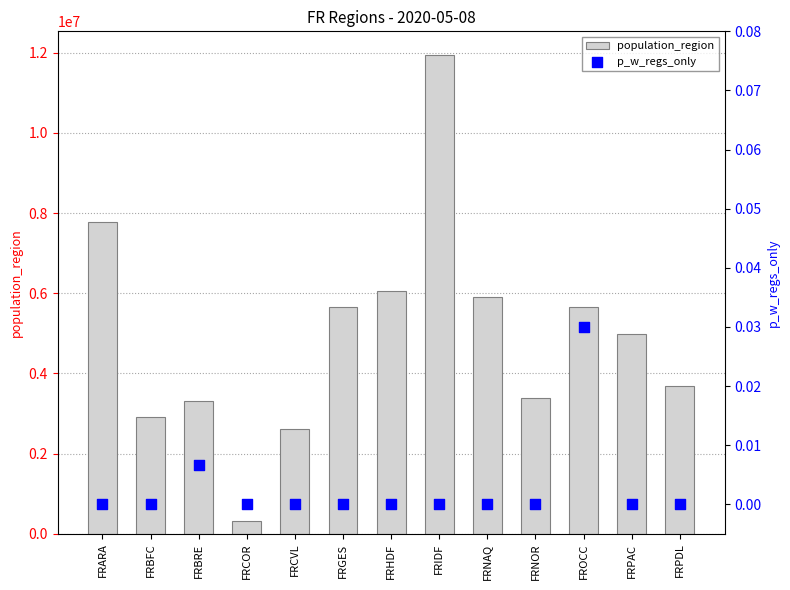

What are all the series names shown in the legend?

population_region, p_w_regs_only